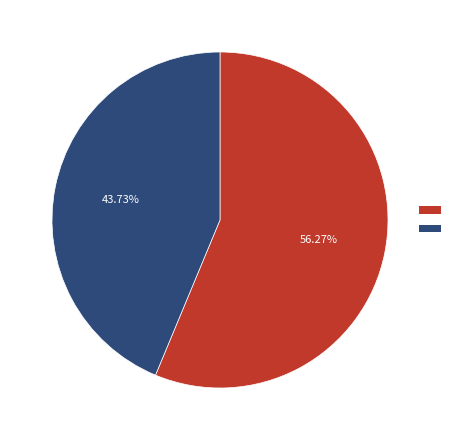

Does any single category account for the majority?

Yes